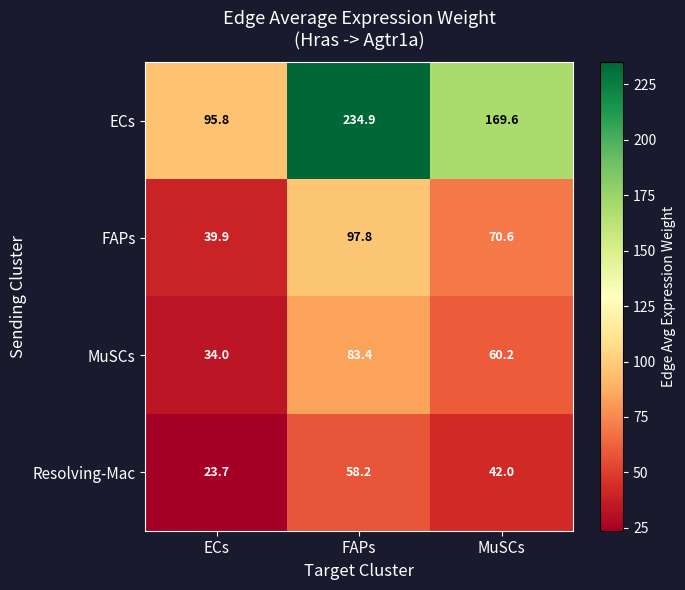

Is it true that ECs equals 95.8 at ECs?

True